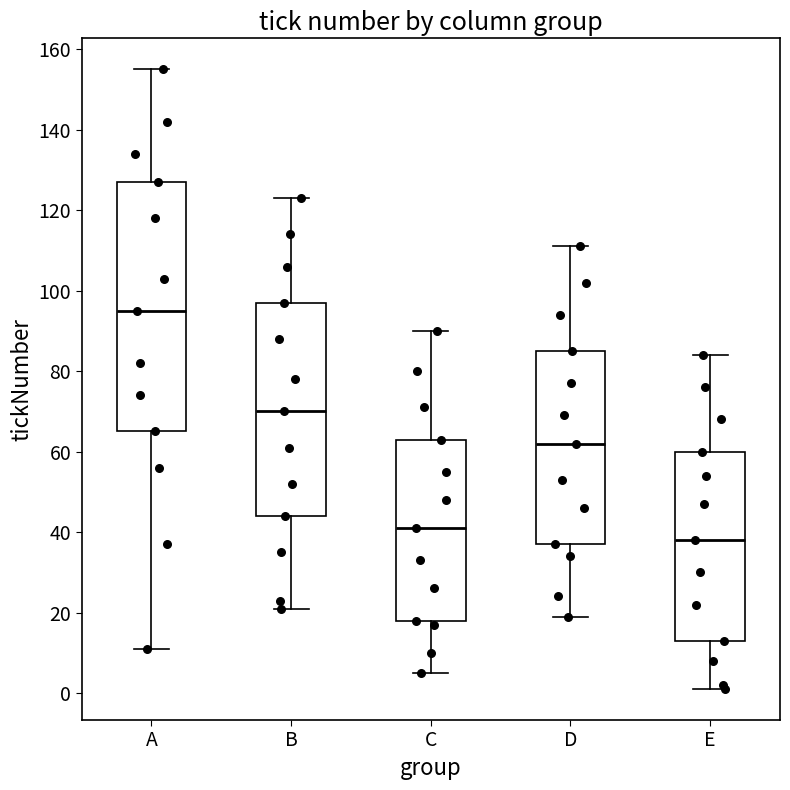

Reading left to right, transcribe this box plot: for each box, give where its median line is, the range the box spans, and where its two whiskers end, as read against the y-axis. The values are not printed on the chart, so give them approximately, as read against the axis.

A: median 96, box 66 to 128, whiskers 12 to 156
B: median 70, box 44 to 98, whiskers 22 to 124
C: median 42, box 18 to 64, whiskers 6 to 90
D: median 62, box 38 to 86, whiskers 20 to 112
E: median 38, box 14 to 60, whiskers 2 to 84